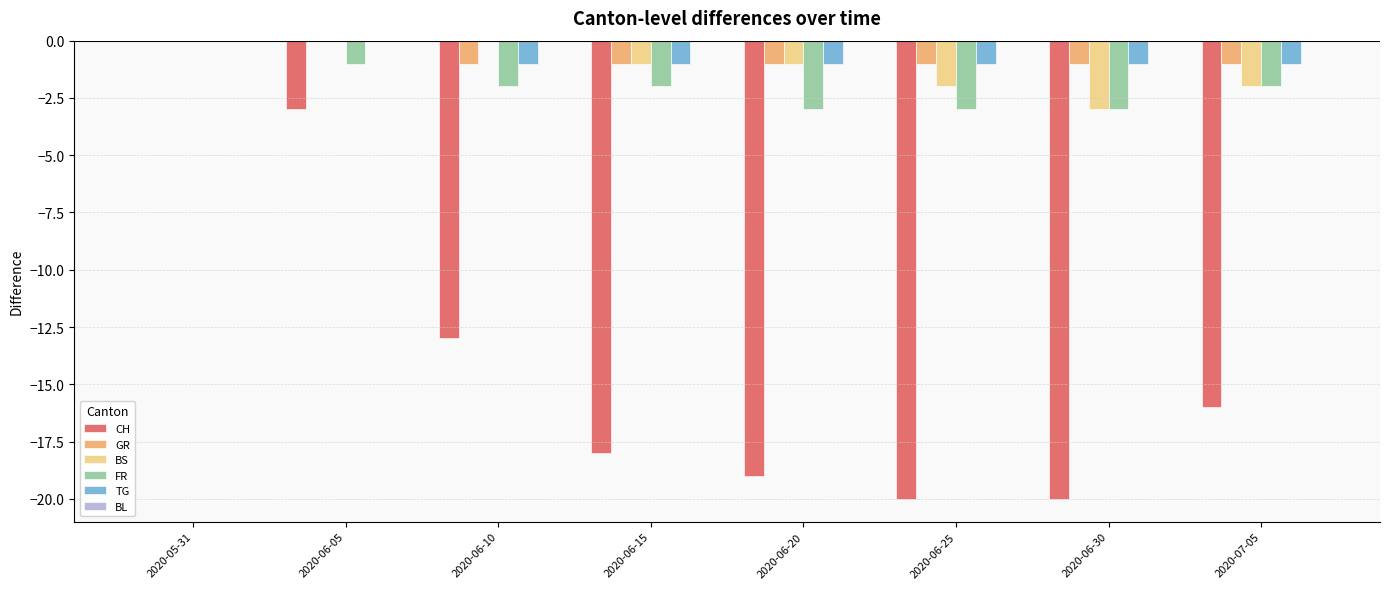

The value of BS at 2020-07-05 is -3. True or false?

False